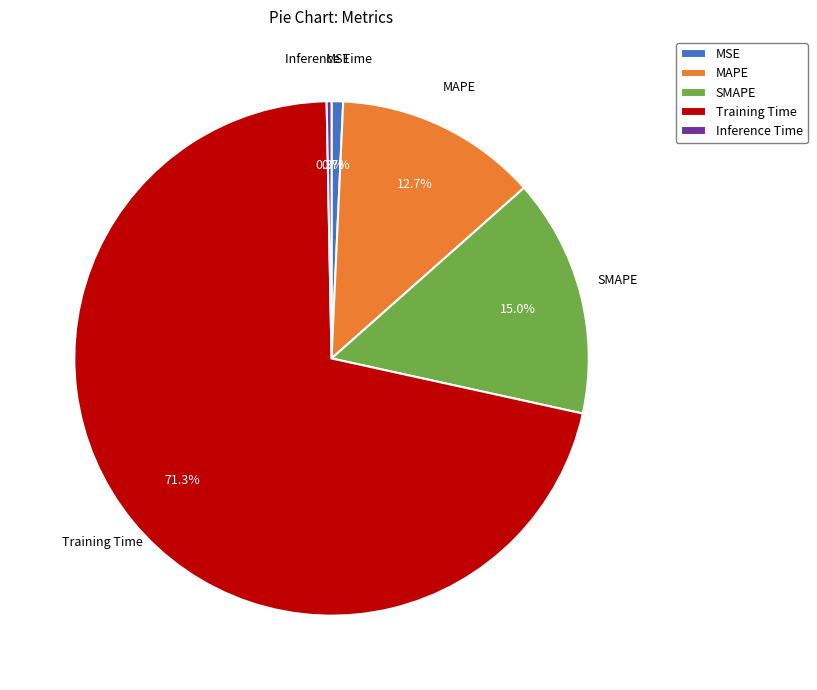

How much of the chart is everything except Inference Time?

99.7%